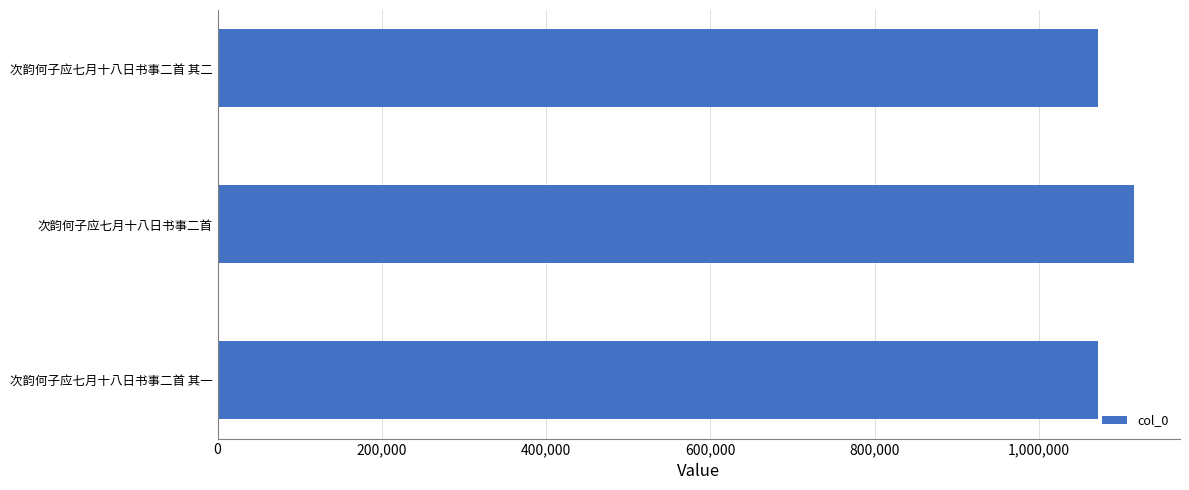

What is the sum of all values?

3259341